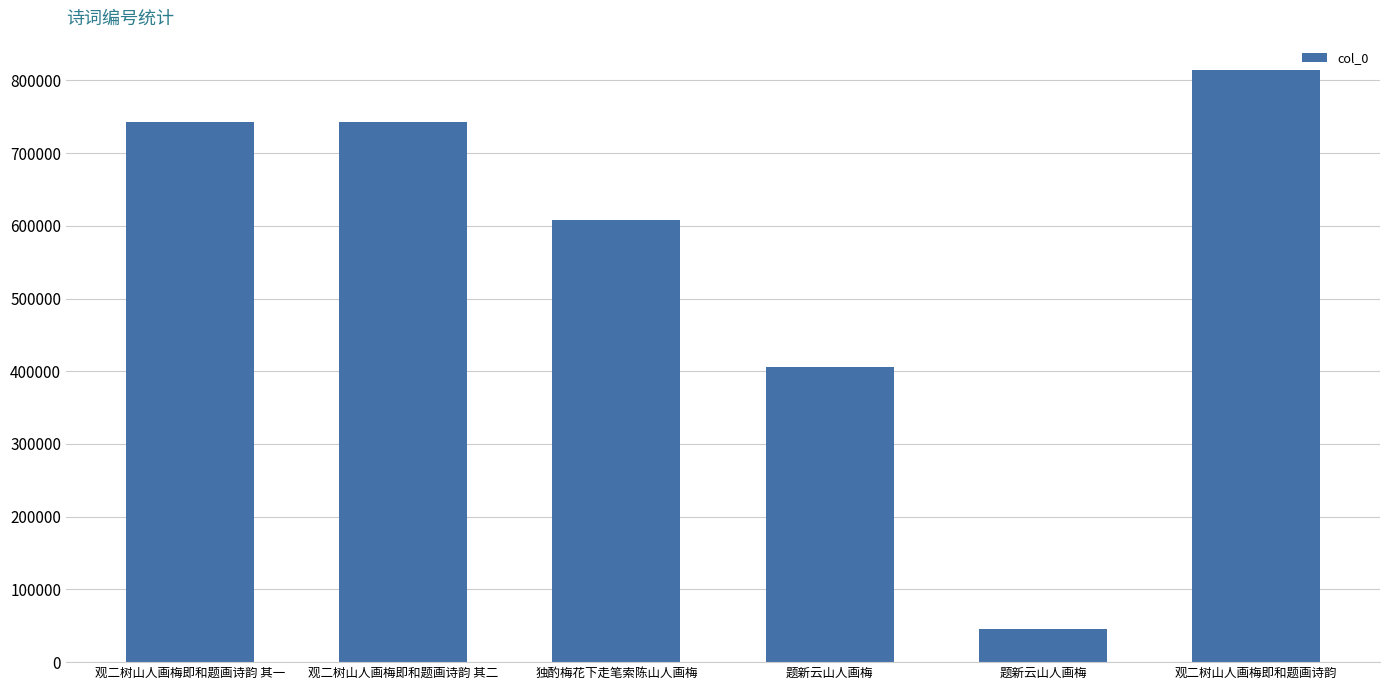

At which category does the chart reach its minimum across all series?

题新云山人画梅